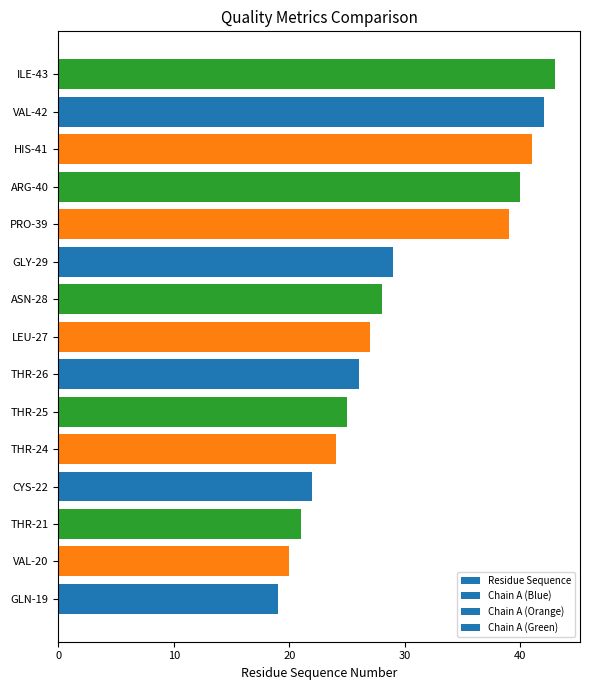

What is the difference between the values at ILE-43 and ARG-40?

3